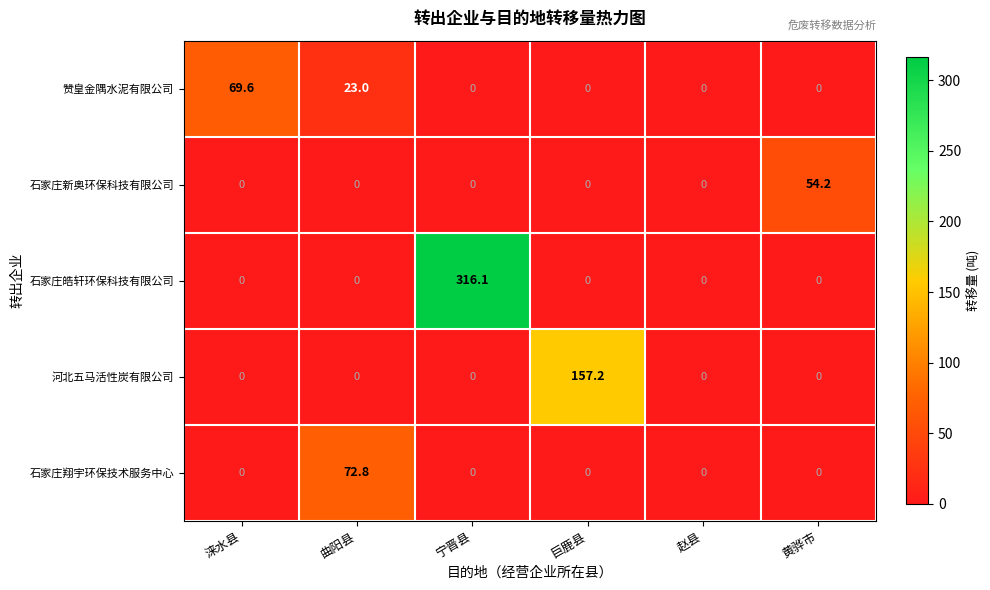

Count the number of data series in this chart.

5